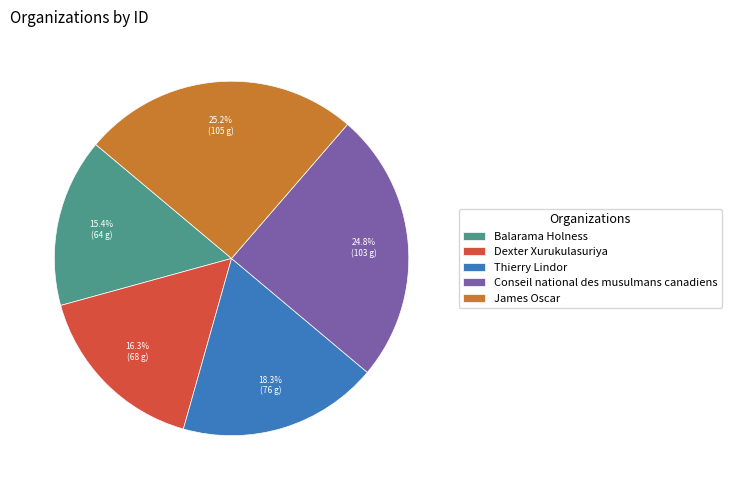

Is there a majority slice in this chart?

No